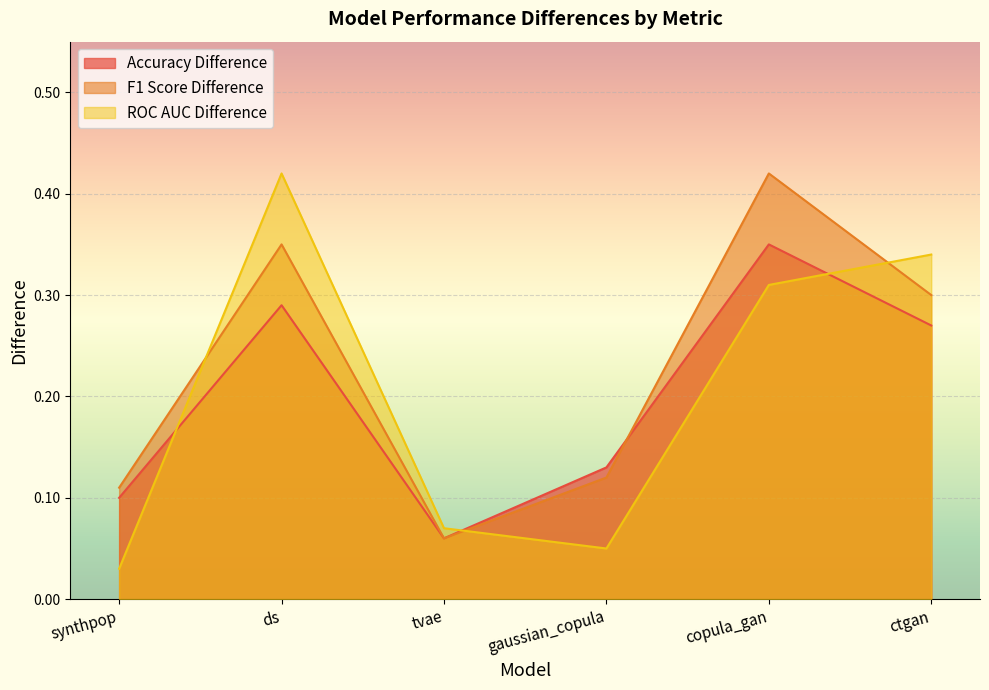

How many intersections are there between Accuracy Difference and F1 Score Difference?

1